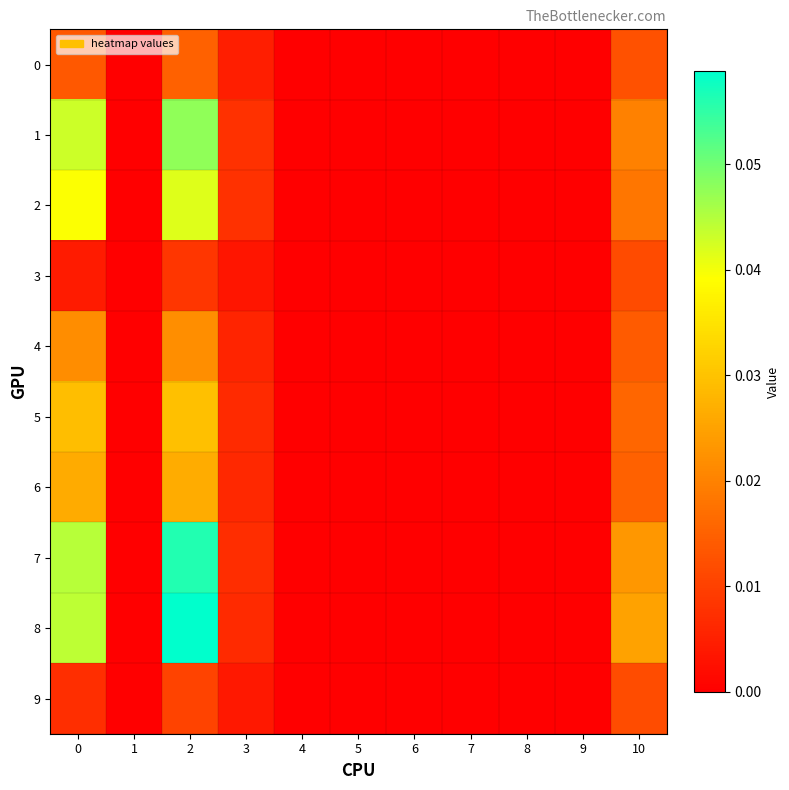

Which series has the largest range (max minus min)?

8